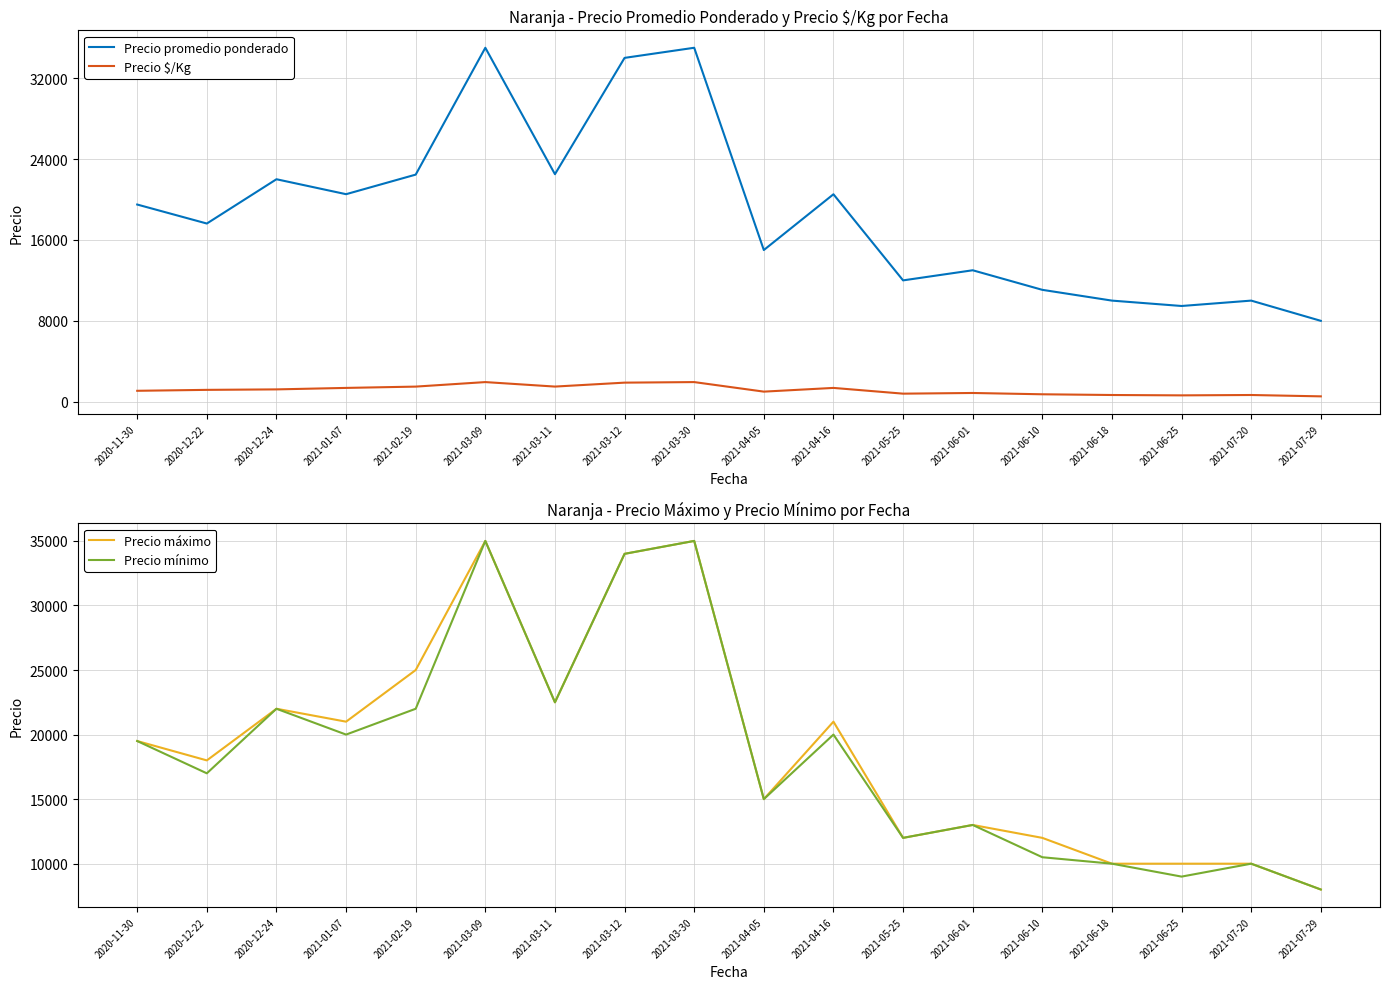

How many lines are shown in the chart?

4